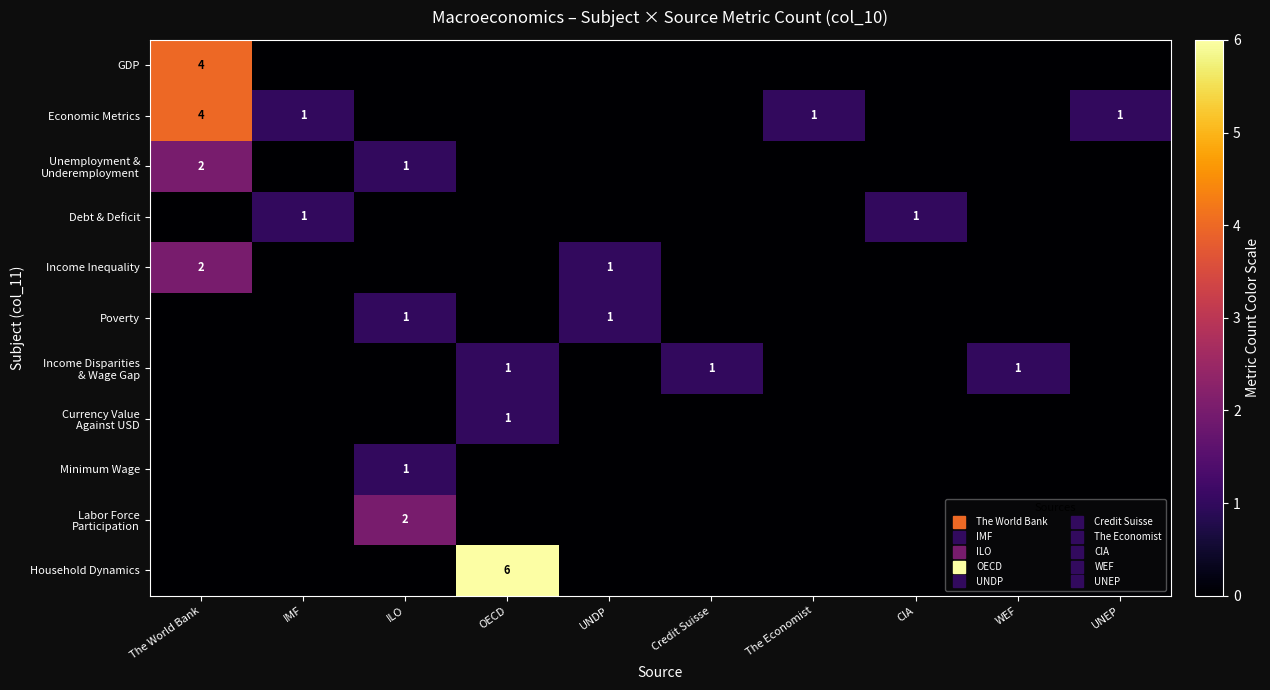

Which category has the highest value in the GDP series?

The World Bank